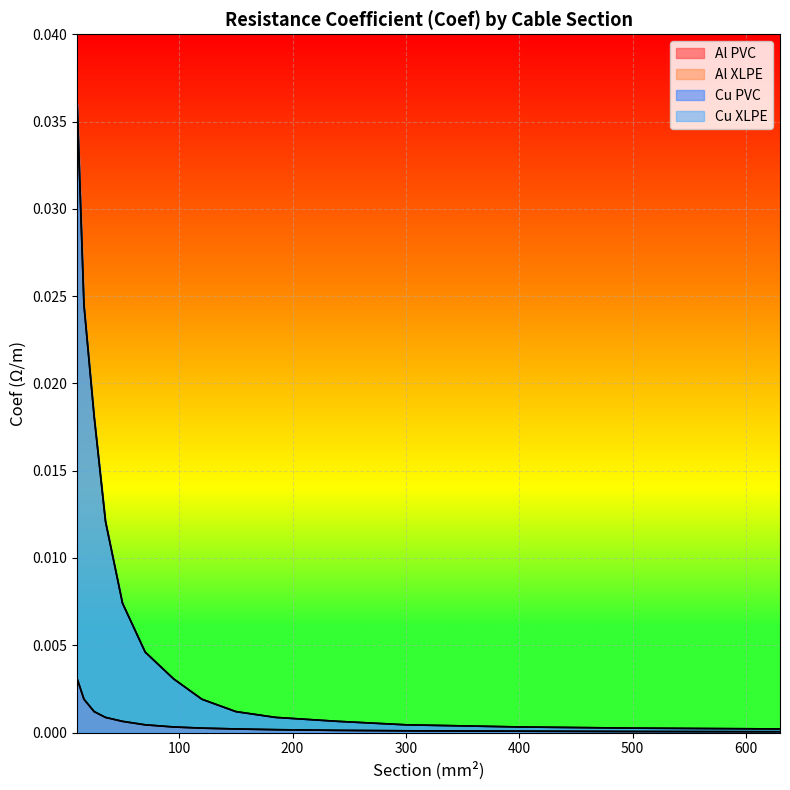

Between 95 and 120, which is larger?

95